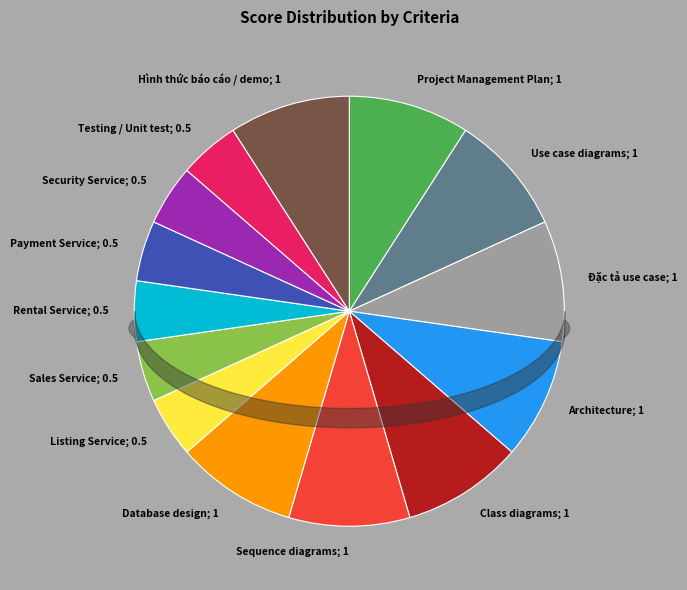

How many segments does this pie chart have?

14